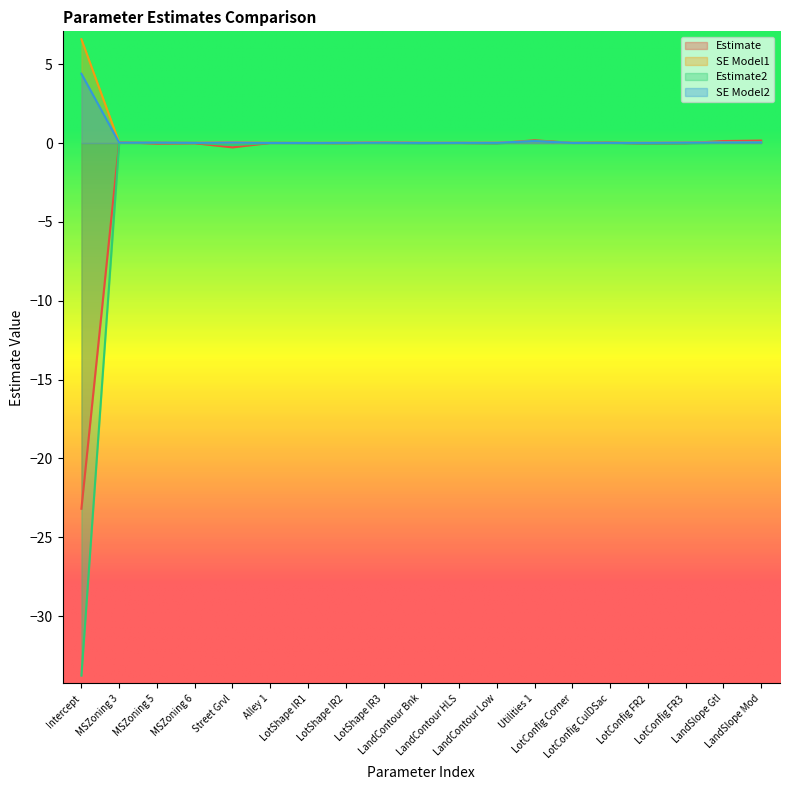

Reading left to right, what are all the values shown in this chart?

Estimate: Intercept=-23.2	MSZoning 3=0.1	MSZoning 5=-0.0	MSZoning 6=-0.0	Street Grvl=-0.3	Alley 1=0.0	LotShape IR1=0.0	LotShape IR2=-0.0	LotShape IR3=0.0	LandContour Bnk=0.0	LandContour HLS=0.0	LandContour Low=-0.0	Utilities 1=0.2	LotConfig Corner=0.0	LotConfig CulDSac=0.0	LotConfig FR2=-0.0	LotConfig FR3=-0.0	LandSlope Gtl=0.1	LandSlope Mod=0.2
SE Model1: Intercept=6.6	MSZoning 3=0.0	MSZoning 5=0.0	MSZoning 6=0.0	Street Grvl=0.1	Alley 1=0.0	LotShape IR1=0.0	LotShape IR2=0.0	LotShape IR3=0.0	LandContour Bnk=0.0	LandContour HLS=0.0	LandContour Low=0.0	Utilities 1=0.1	LotConfig Corner=0.0	LotConfig CulDSac=0.0	LotConfig FR2=0.0	LotConfig FR3=0.0	LandSlope Gtl=0.1	LandSlope Mod=0.1
Estimate2: Intercept=-33.8	MSZoning 3=0.0	MSZoning 5=0.0	MSZoning 6=0.0	Street Grvl=-0.1	Alley 1=0.0	LotShape IR1=-0.0	LotShape IR2=0.0	LotShape IR3=-0.0	LandContour Bnk=-0.0	LandContour HLS=0.0	LandContour Low=-0.0	Utilities 1=0.1	LotConfig Corner=0.0	LotConfig CulDSac=0.0	LotConfig FR2=-0.0	LotConfig FR3=-0.0	LandSlope Gtl=0.0	LandSlope Mod=0.0
SE Model2: Intercept=4.4	MSZoning 3=0.0	MSZoning 5=0.0	MSZoning 6=0.0	Street Grvl=0.0	Alley 1=0.0	LotShape IR1=0.0	LotShape IR2=0.0	LotShape IR3=0.0	LandContour Bnk=0.0	LandContour HLS=0.0	LandContour Low=0.0	Utilities 1=0.1	LotConfig Corner=0.0	LotConfig CulDSac=0.0	LotConfig FR2=0.0	LotConfig FR3=0.0	LandSlope Gtl=0.0	LandSlope Mod=0.0